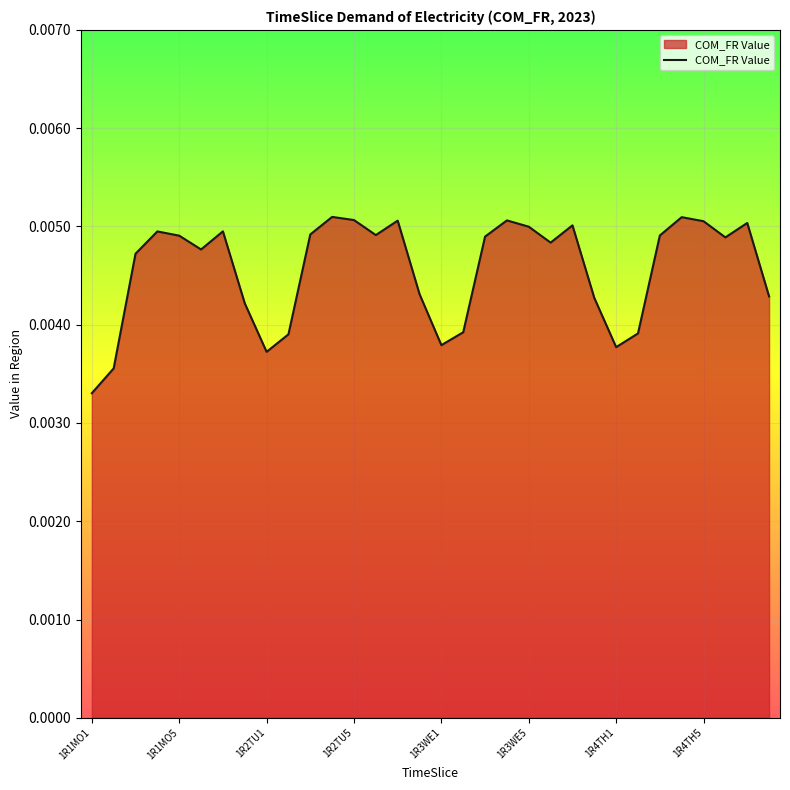

Where is the data nearest to the value 0?

1R1MO1